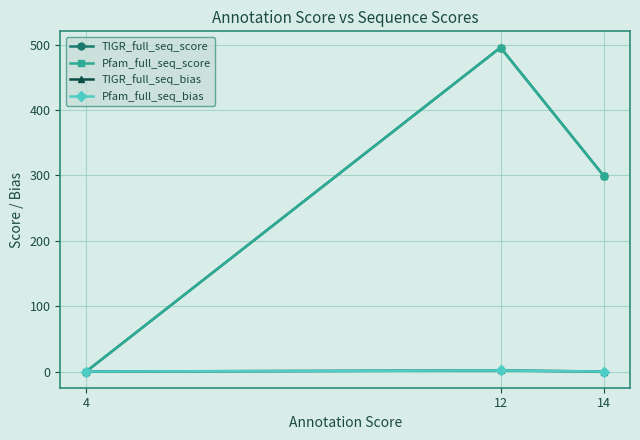

Rank the series by their maximum value, from lowest to highest.

TIGR_full_seq_bias, Pfam_full_seq_bias, TIGR_full_seq_score, Pfam_full_seq_score